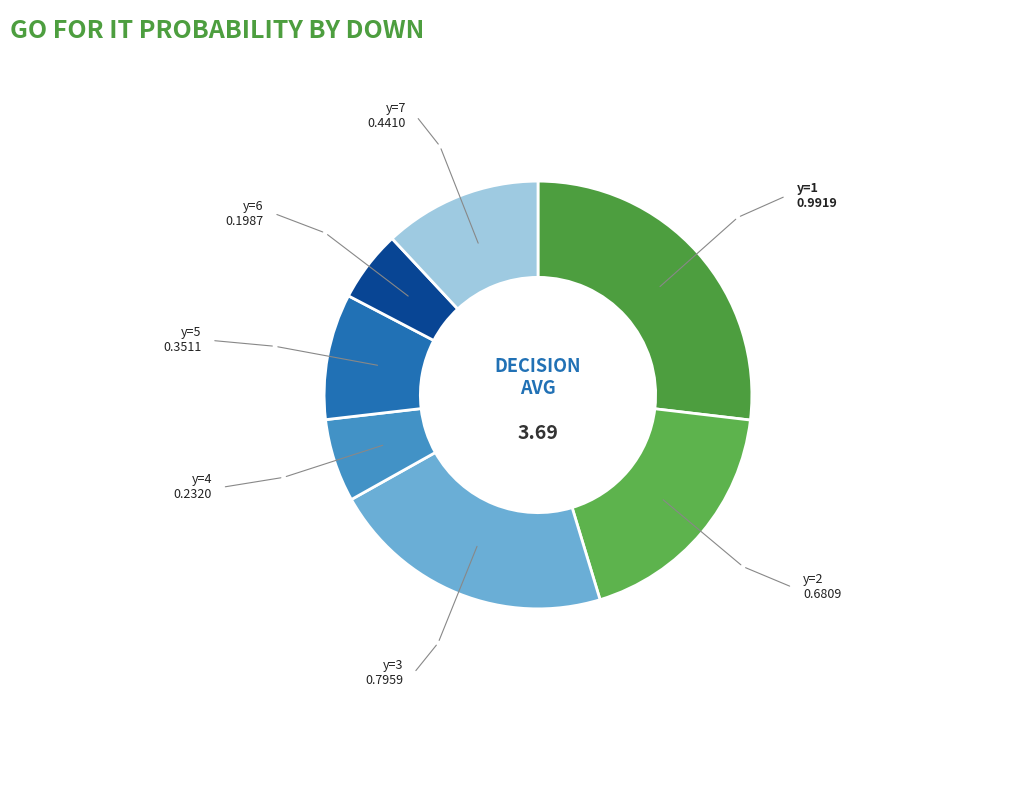

Count the number of slices in the pie.

7